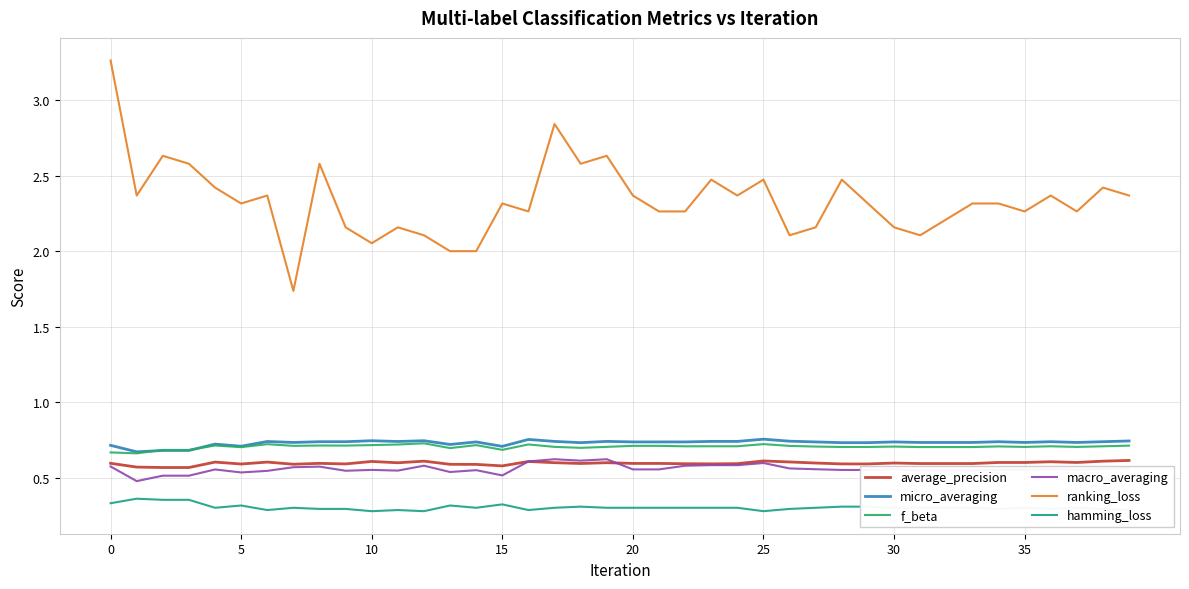

Which series has the largest range (max minus min)?

ranking_loss